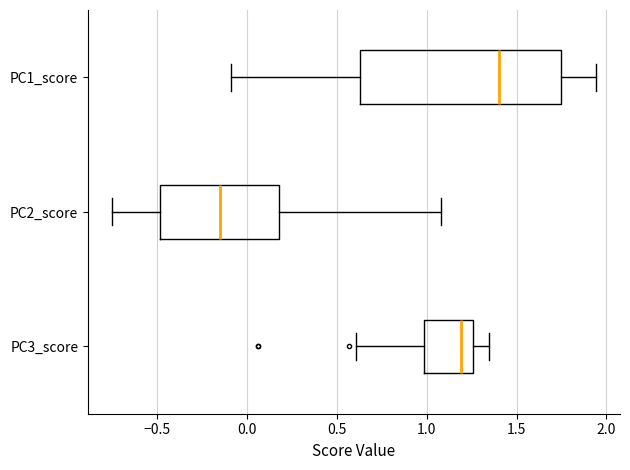

Which box is the widest, from its left edge to its right edge?

PC1_score